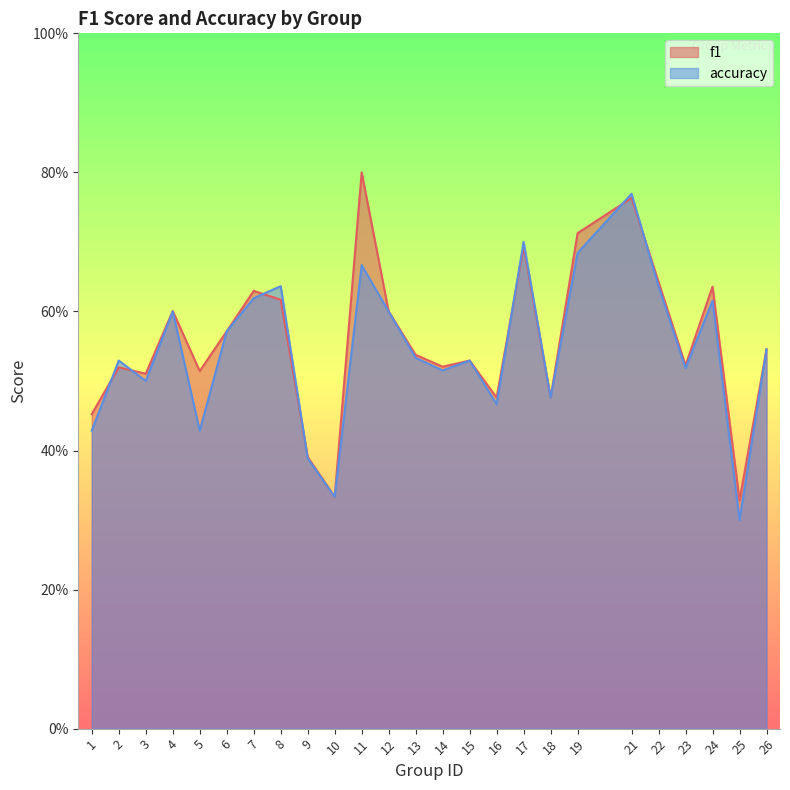

Does the chart display data point markers on the line(s)?

No